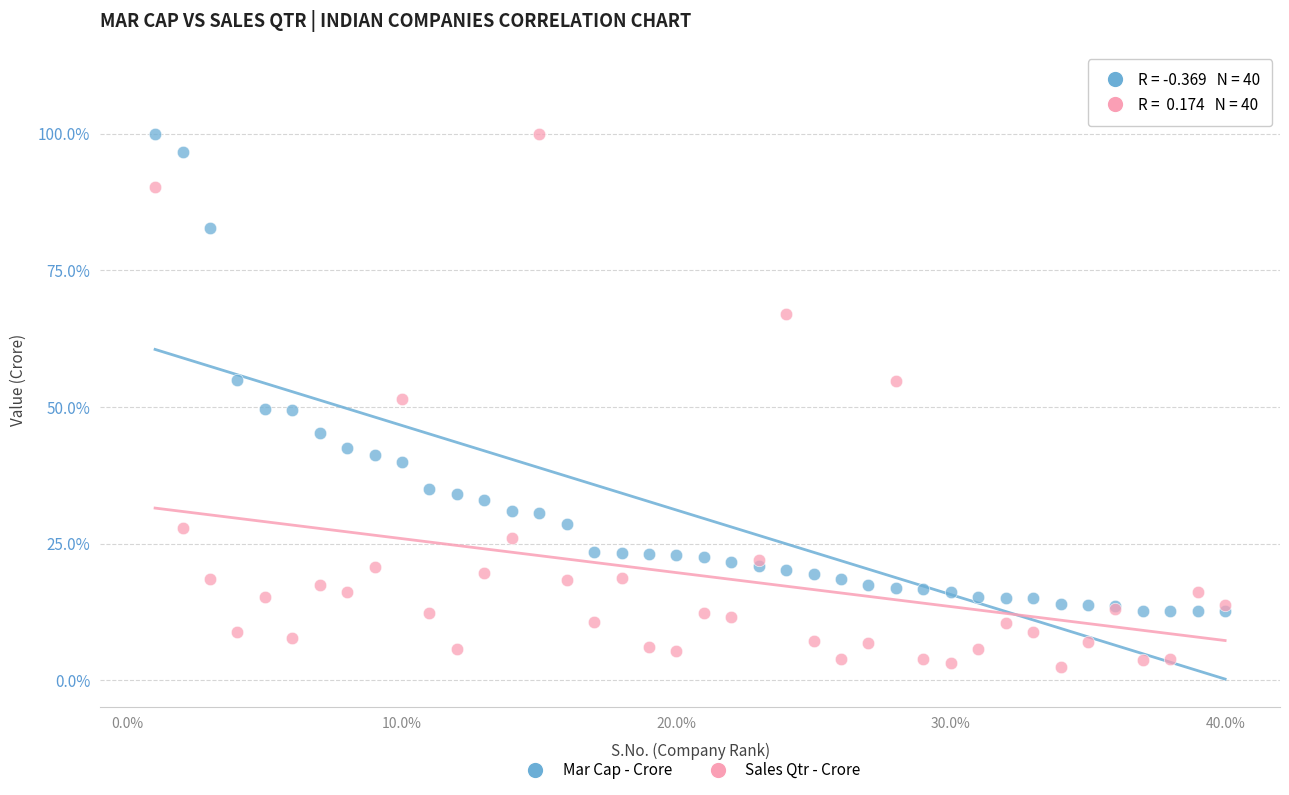

Which series reaches the minimum Y coordinate?

Sales Qtr - Crore